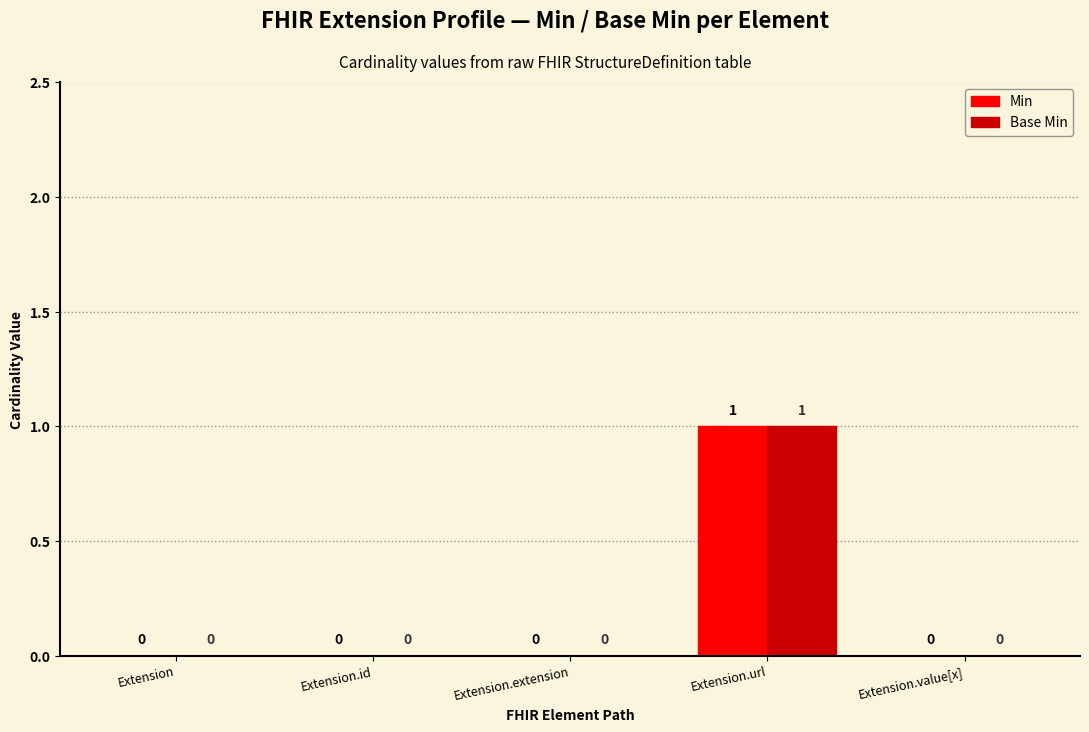

Count the Base Min values in the range 0 to 1.

5